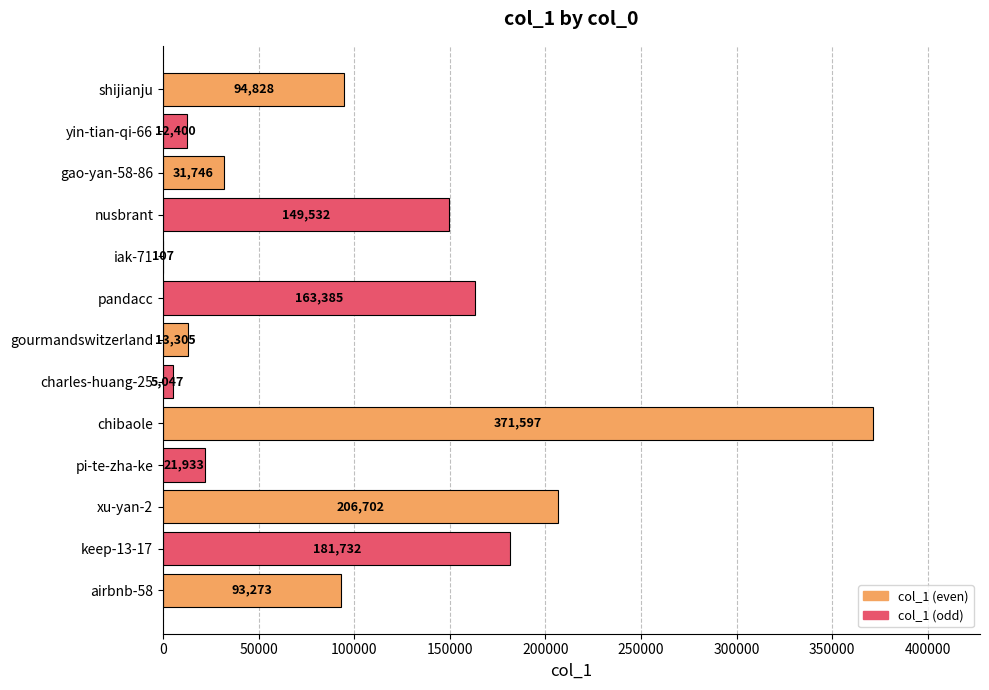

How many categories are shown in the chart?

13